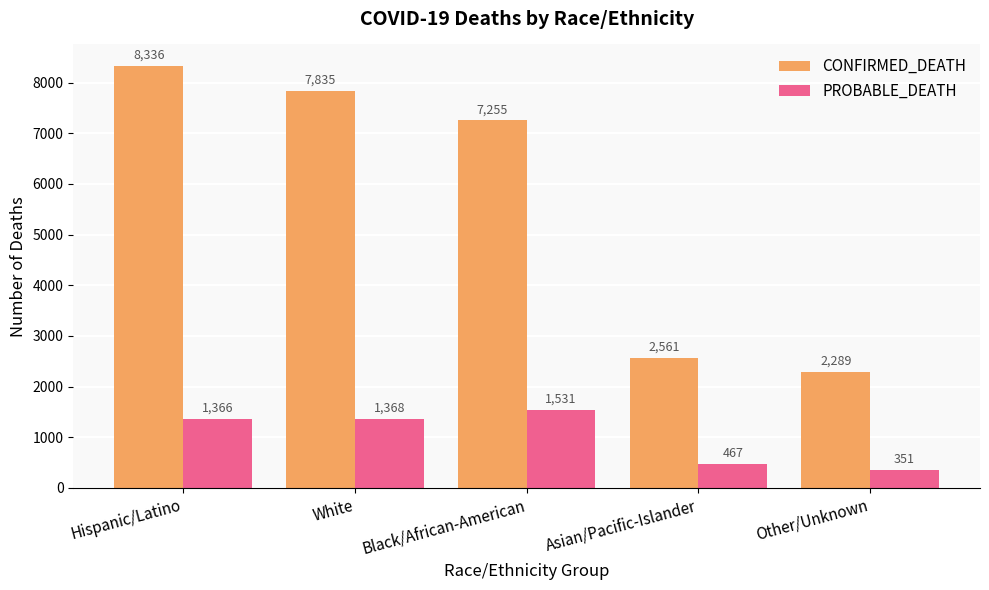

Which label corresponds to the smallest value in the chart?

Other/Unknown